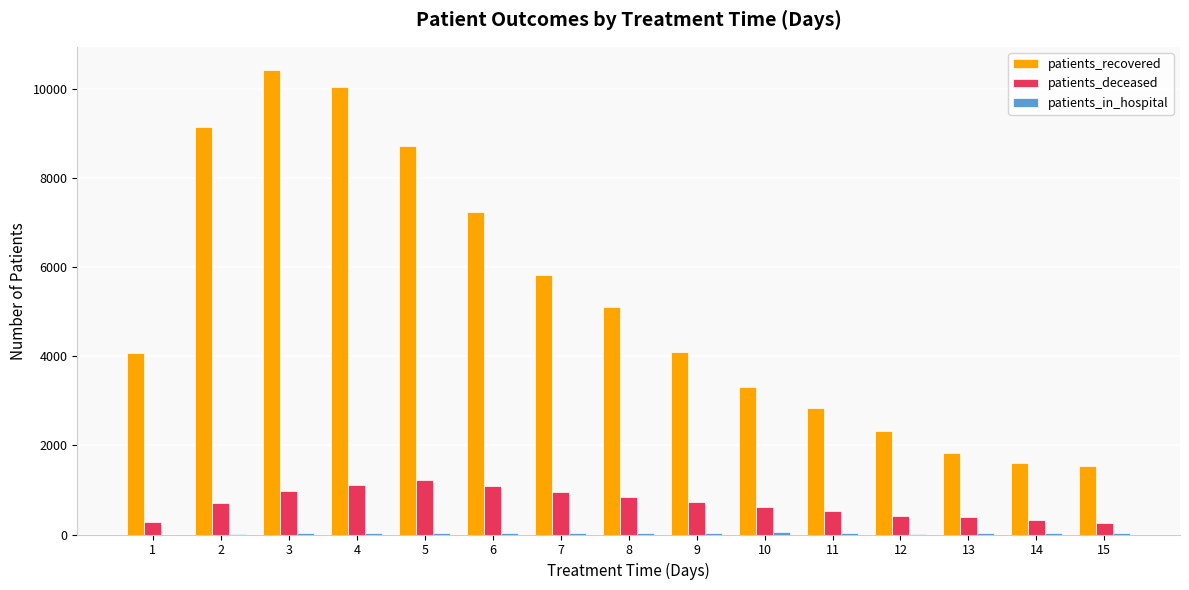

Read the patients_recovered value at 8, to the nearest 10.

5090